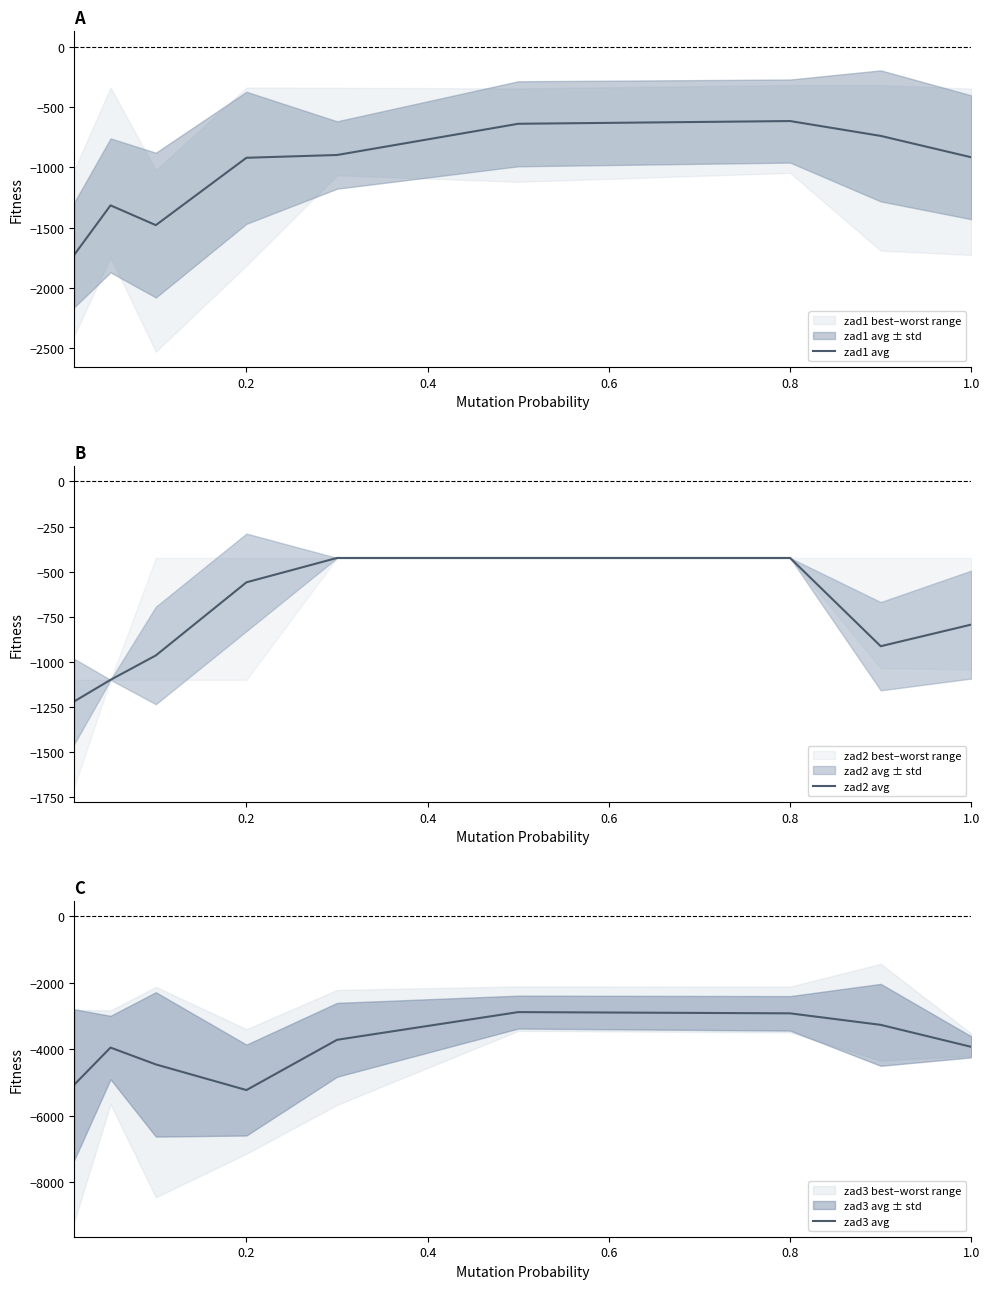

What is the smallest value displayed?

-5231.2